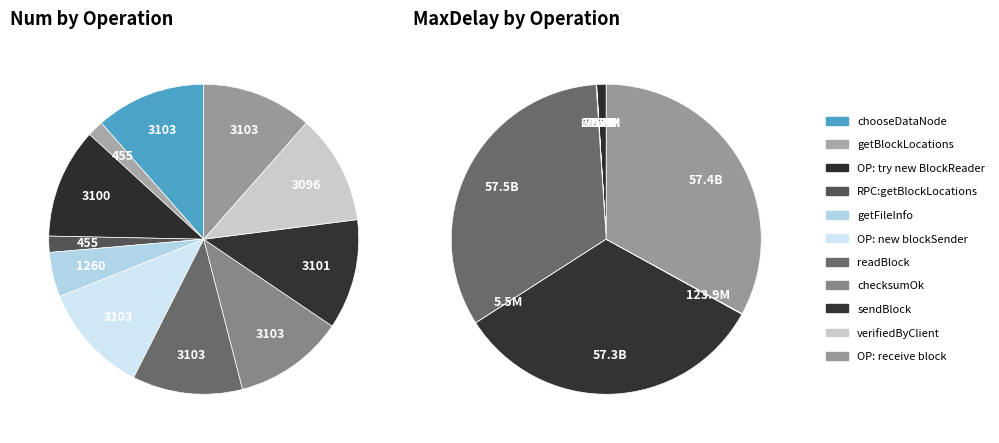

How many slices are in this pie chart?

11